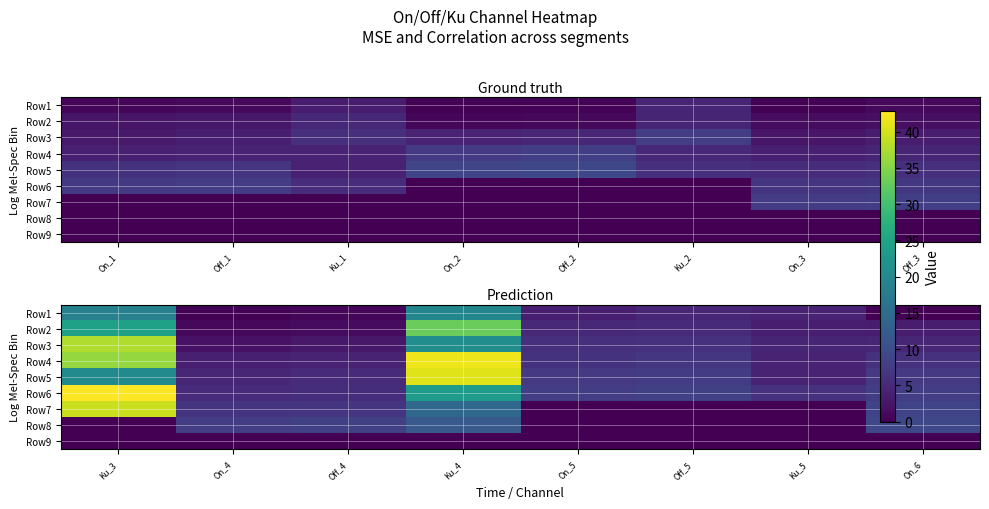

True or false: Row3 has a value of 5.8 at On_5.

True